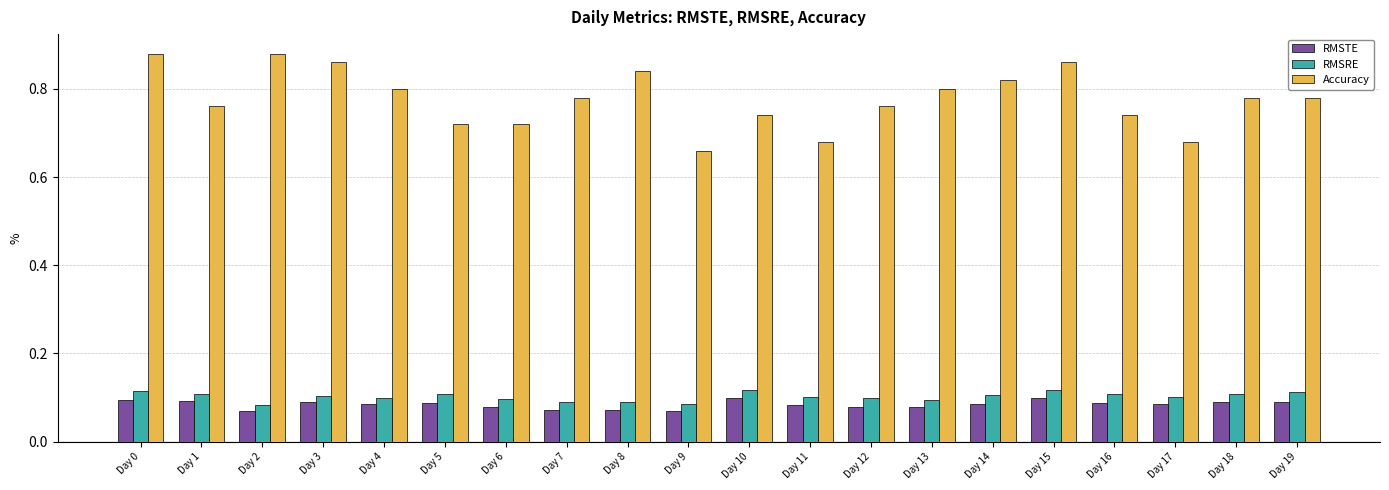

Count the number of categories in the chart.

20